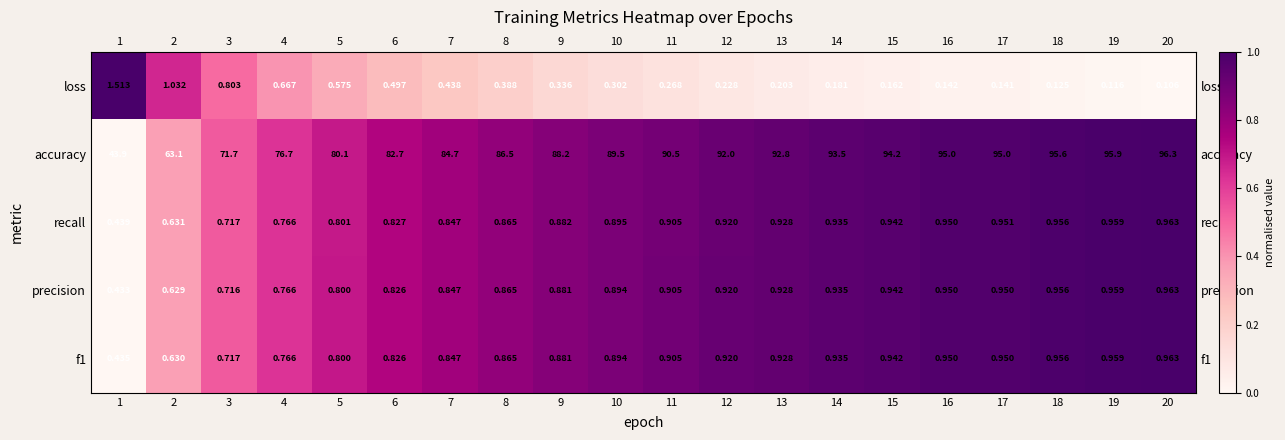

Count the number of data series in this chart.

5